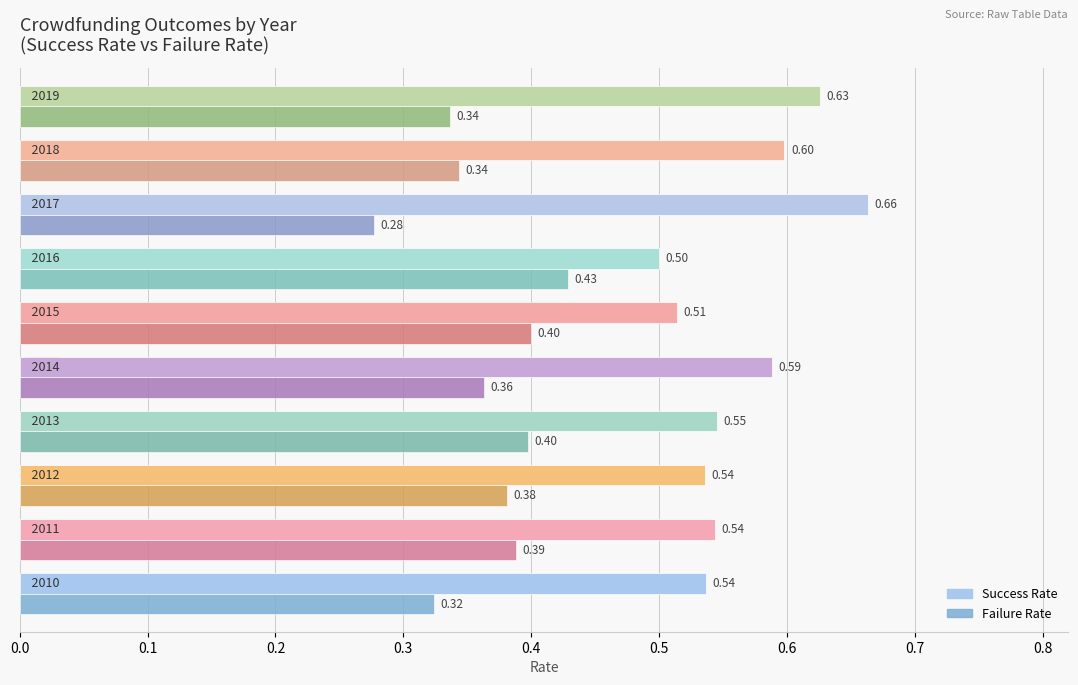

List the series in order of their overall mean, lowest first.

Failure Rate, Success Rate